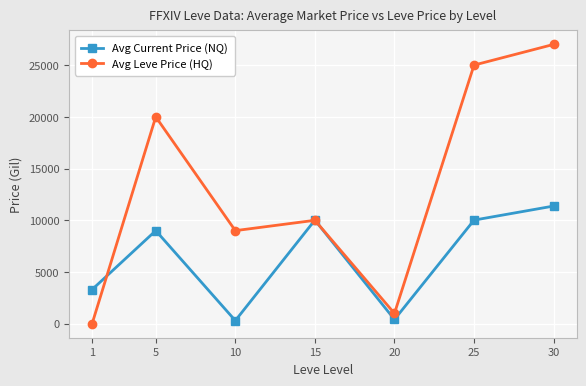

How many interior local peaks does the Avg Current Price (NQ) series have?

2